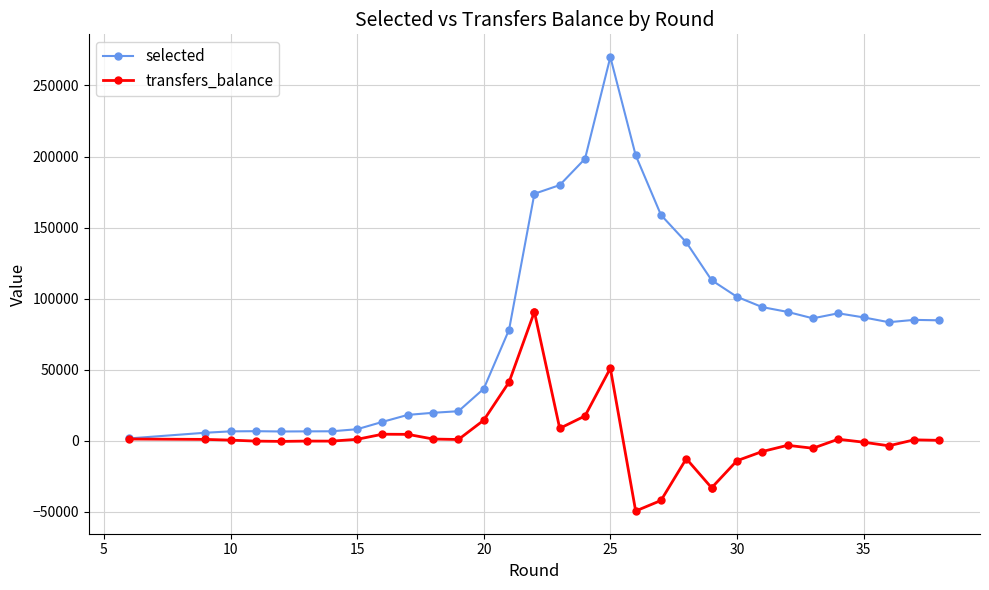

Count the number of categories in the chart.

33